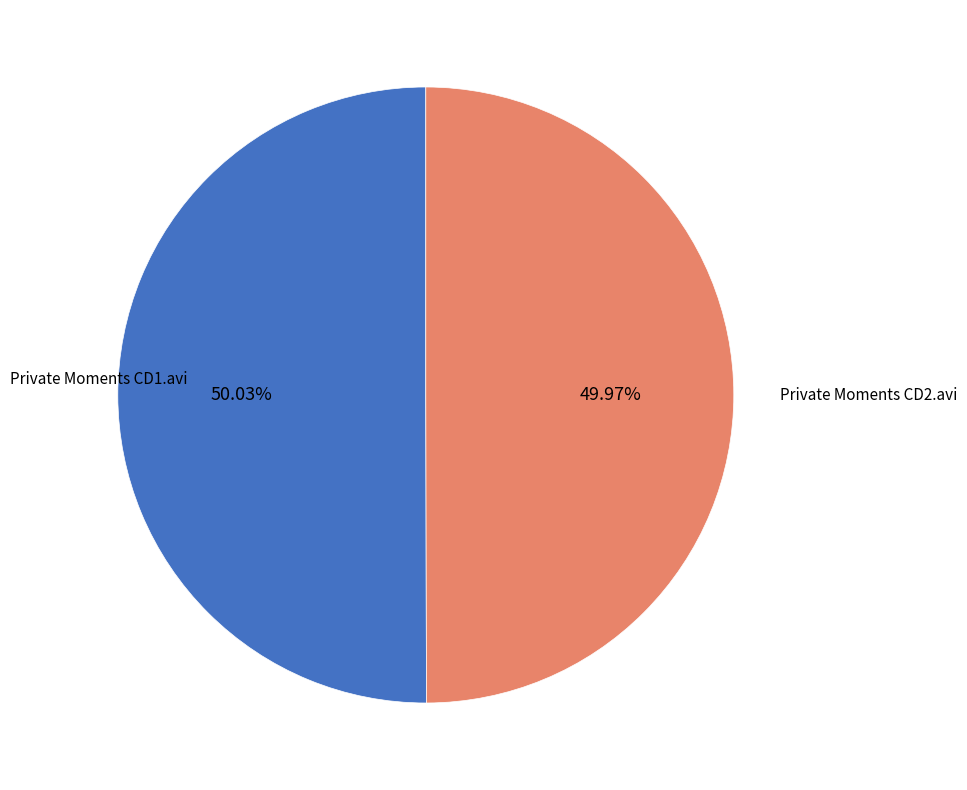

Does any single category account for the majority?

Yes